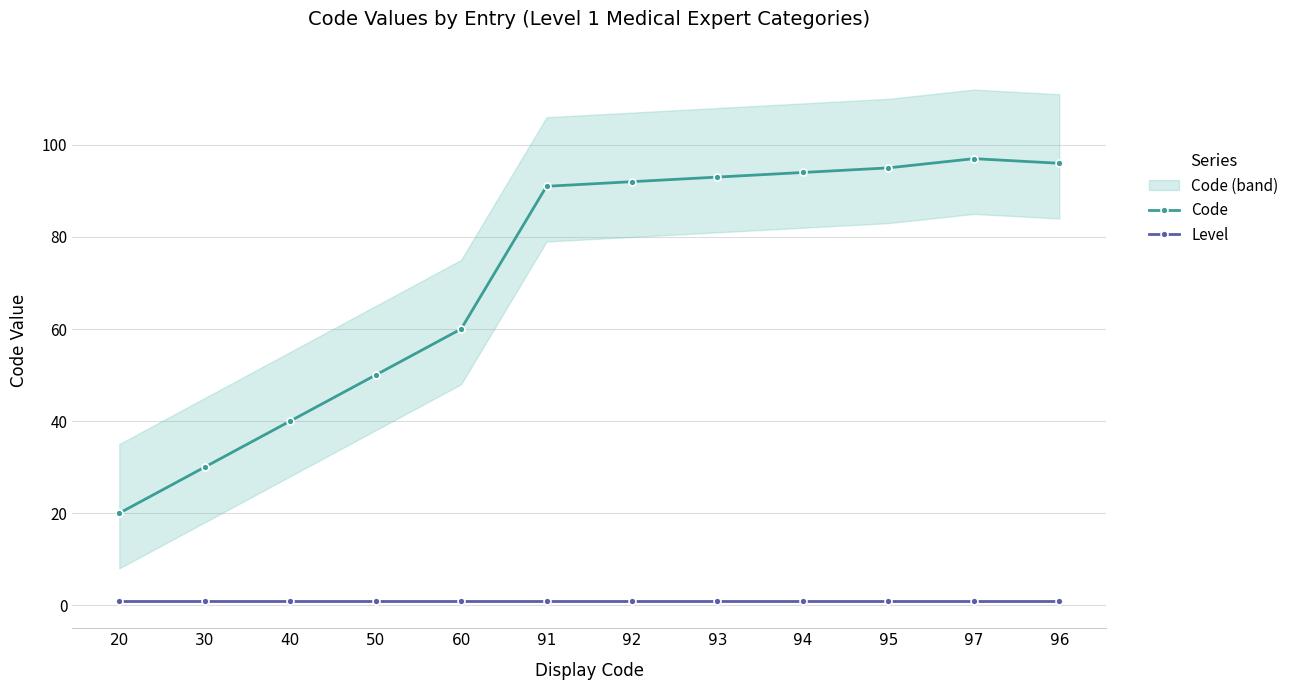

What is the sum of all Code values?

858